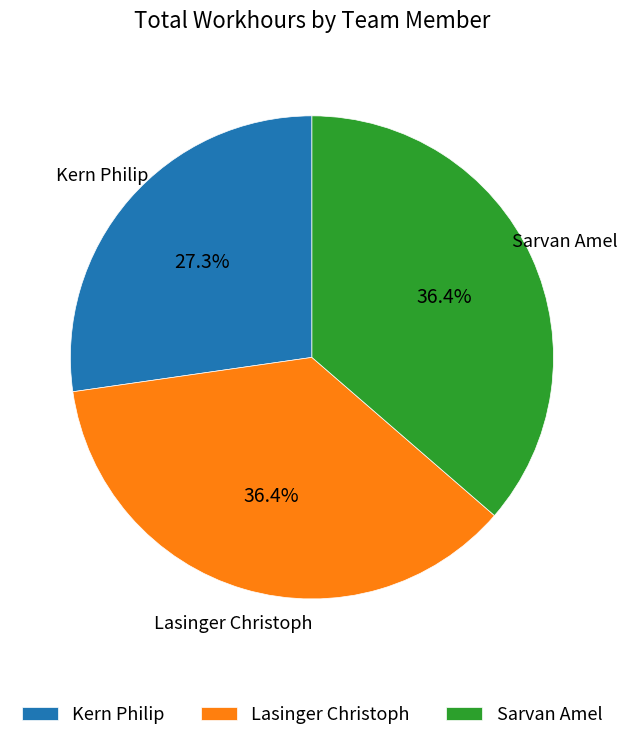

To the nearest percent, what is the difference between the Lasinger Christoph and Kern Philip slice percentages?

9%